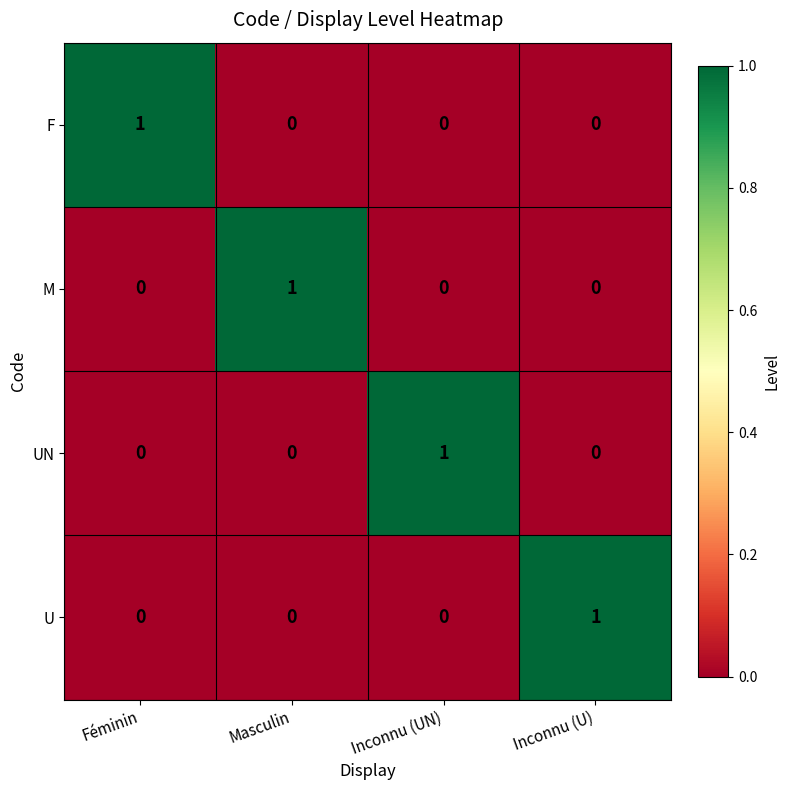

What is the greatest value displayed?

1